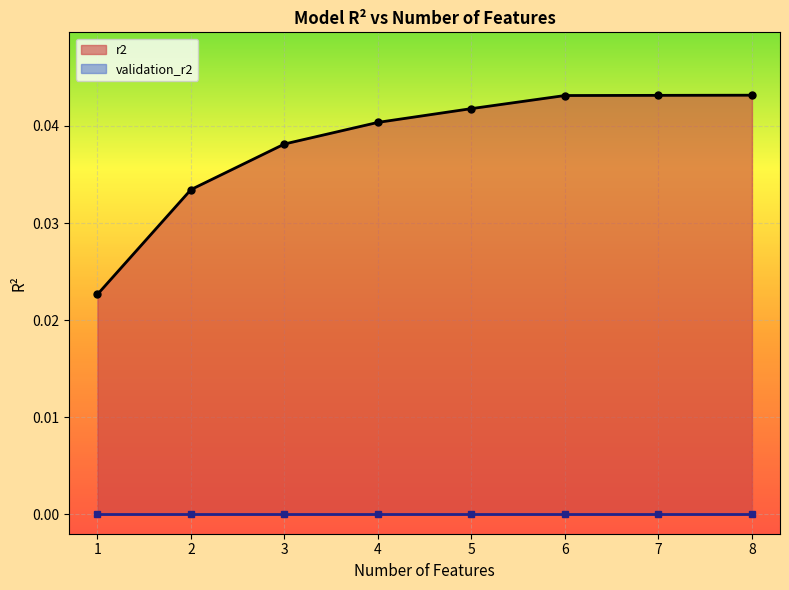

True or false: the data shows 0.1 at 5.

False